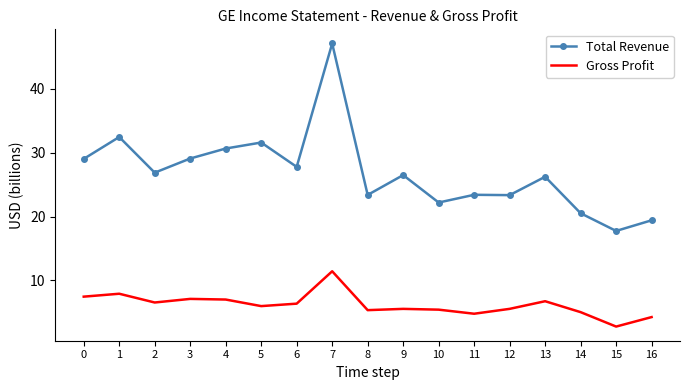

True or false: Gross Profit and Total Revenue cross at least once.

False